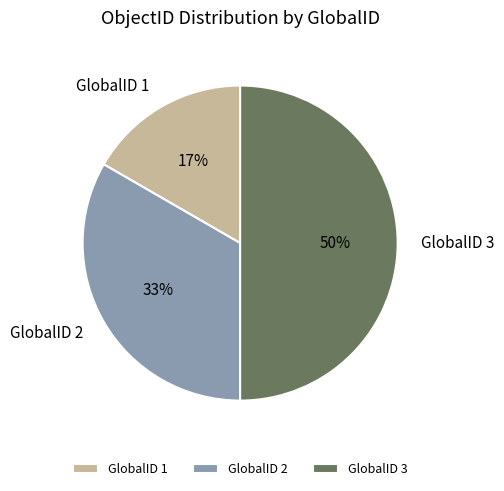

Which slice is the largest?

GlobalID 3